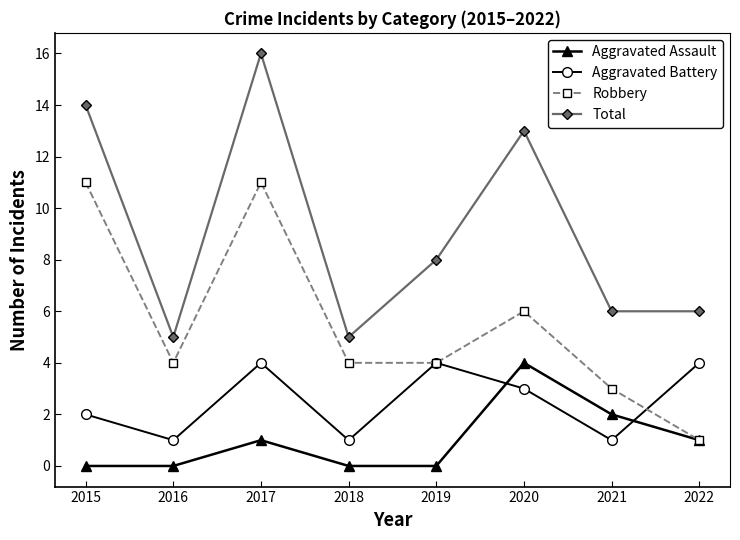

List the series in order of their overall mean, highest first.

Total, Robbery, Aggravated Battery, Aggravated Assault